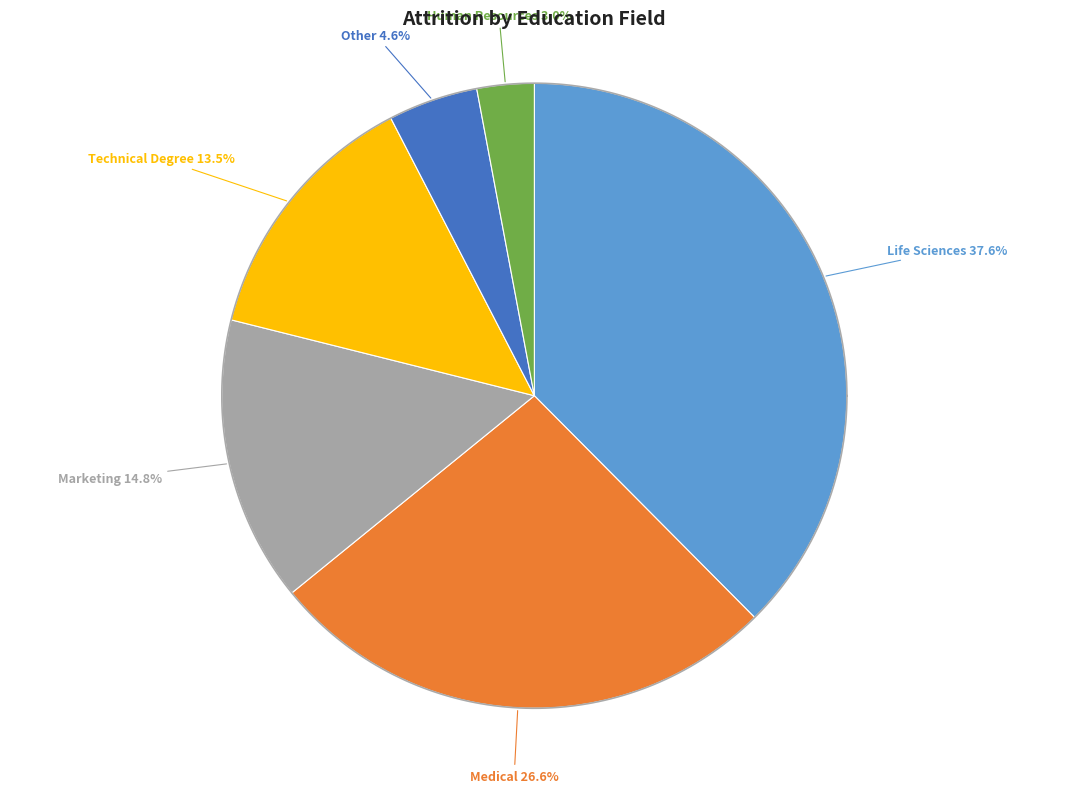

How many segments does this pie chart have?

6